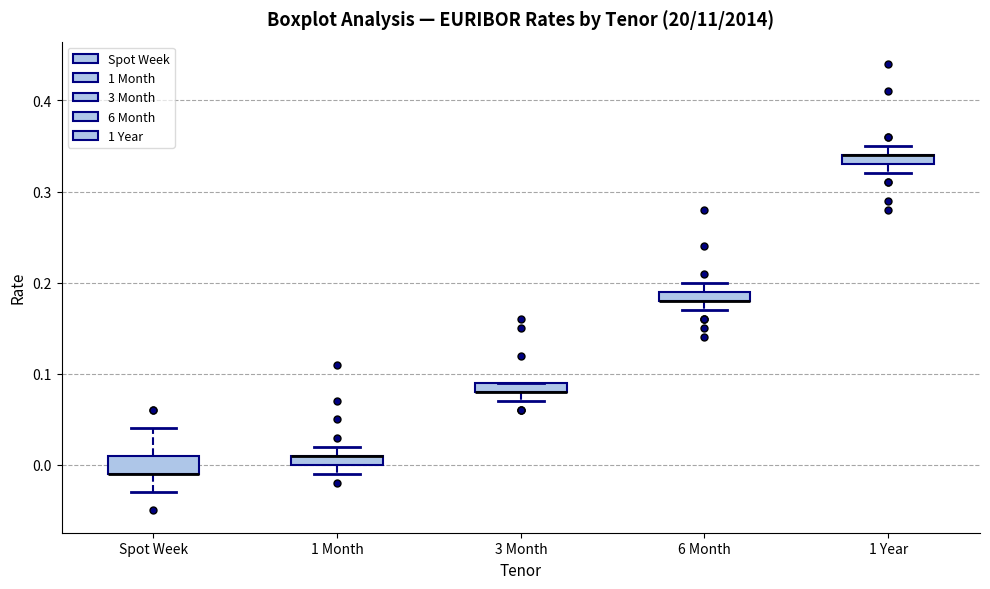

Where is the lower edge of the box for 1 Month on the y-axis? The values are not printed on the chart, so give them approximately, as read against the axis.

0.00